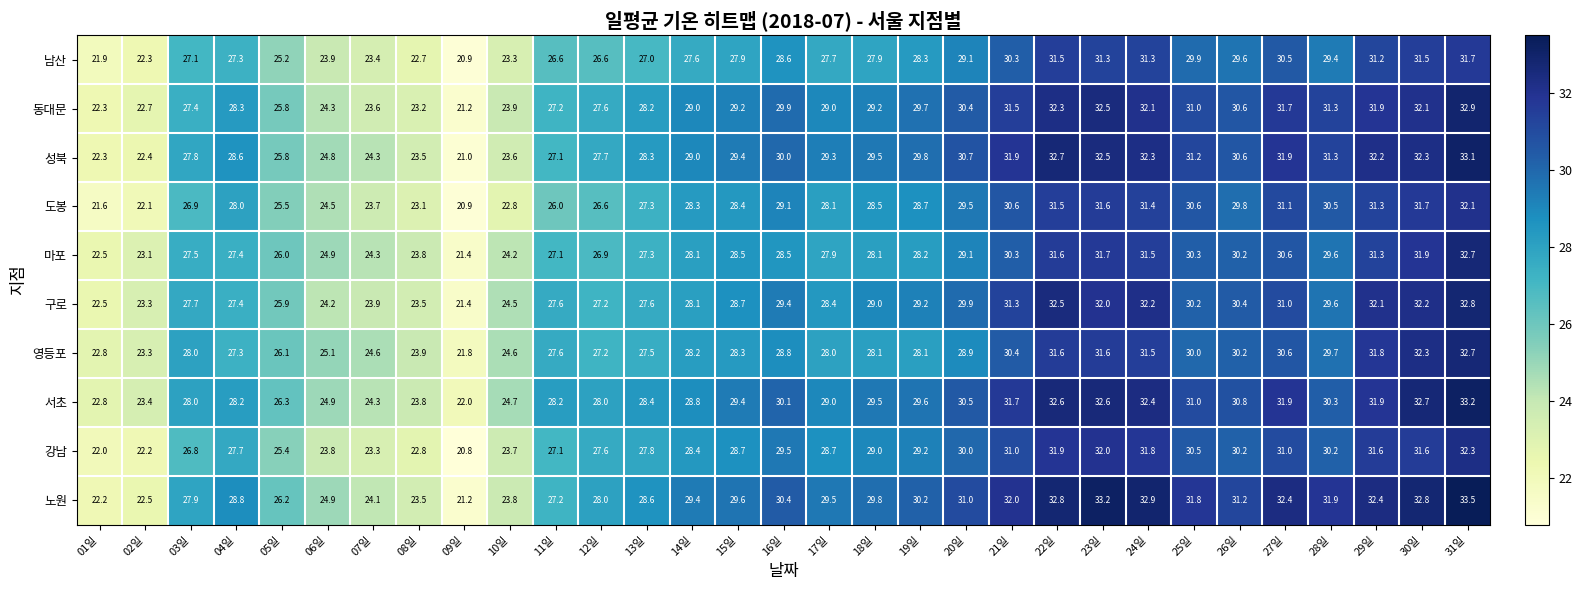

At how many categories does at least one series exceed 25?

25